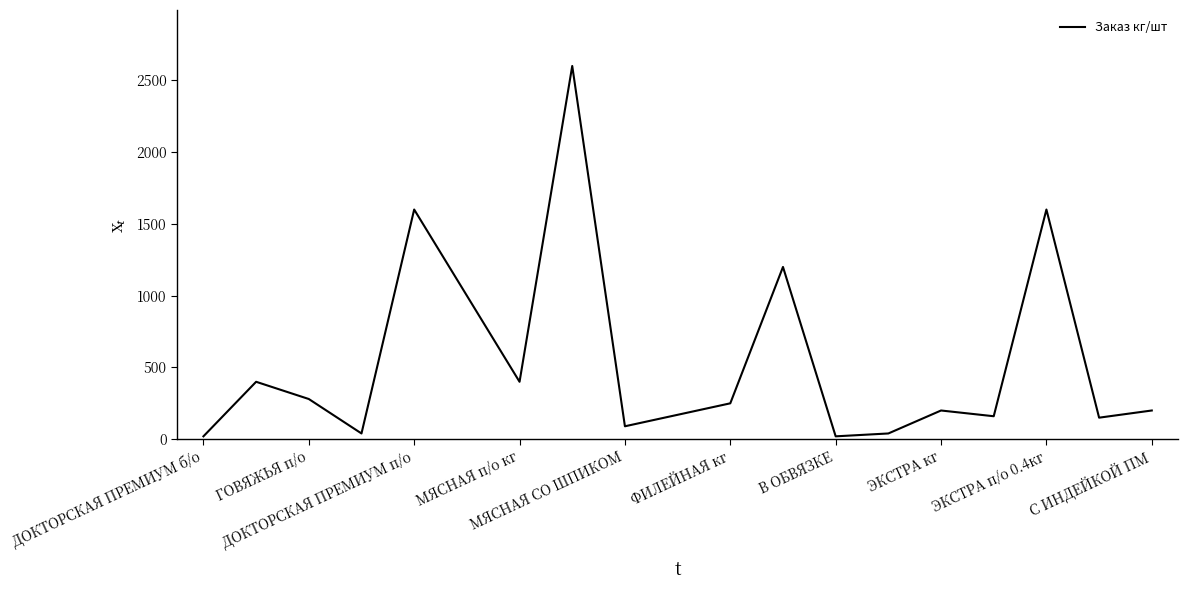

What is the greatest value displayed?

2600